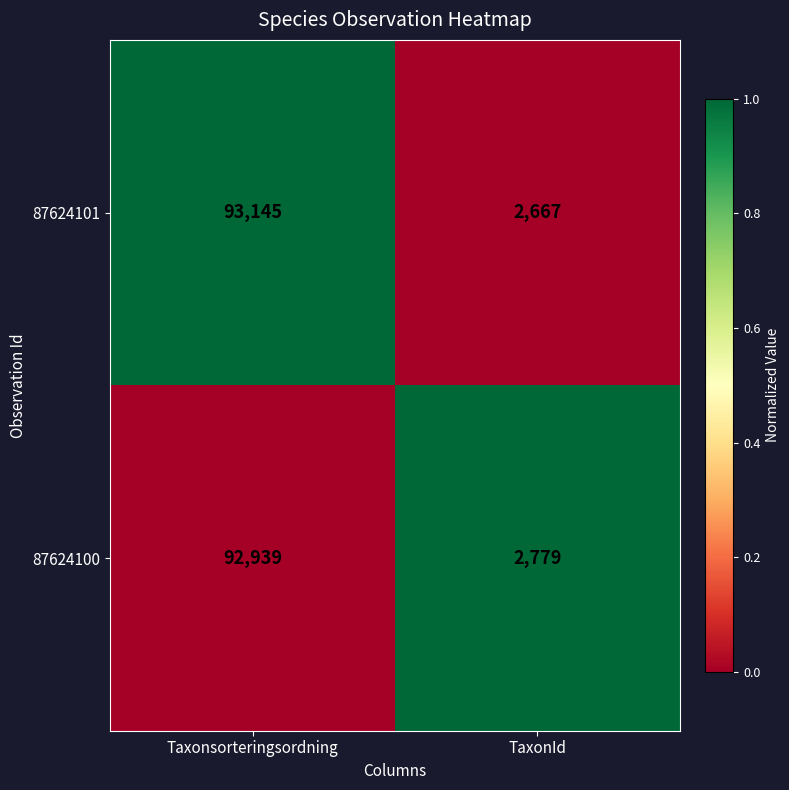

Reading right to left, extract all data points from this chart.

87624101: 2667	93145
87624100: 2779	92939